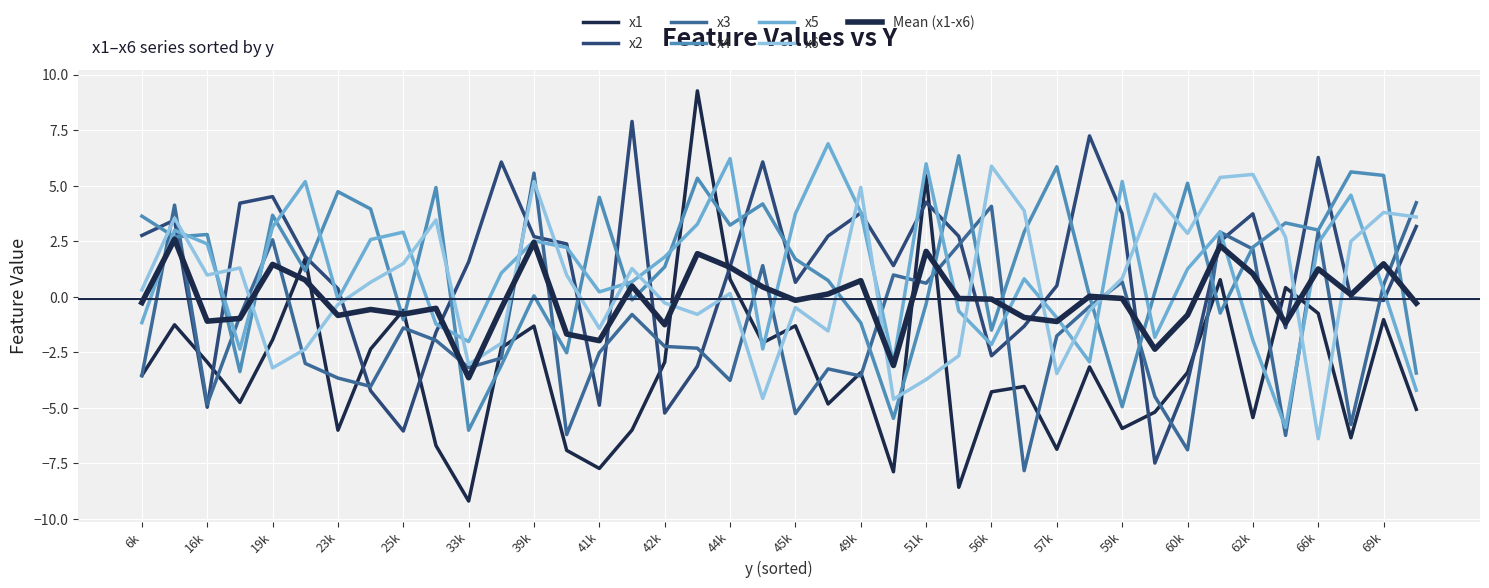

How many interior local peaks does the x5 series have?

11